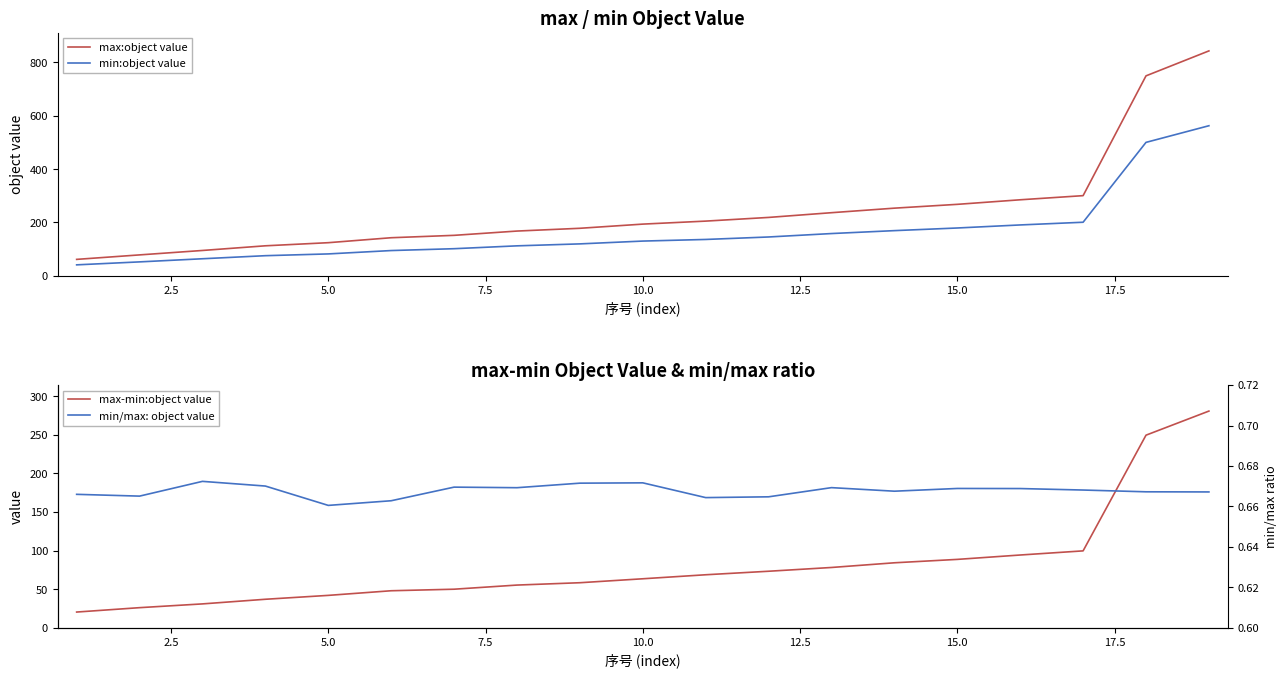

True or false: max:object value and max-min:object value intersect in this chart.

False